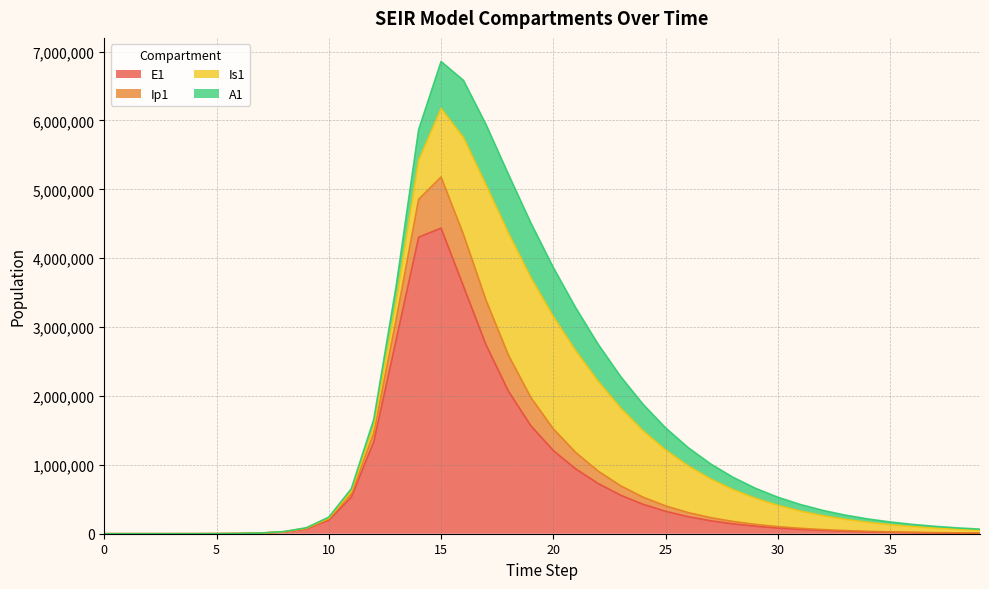

What is the minimum value for Ip1?

1.0